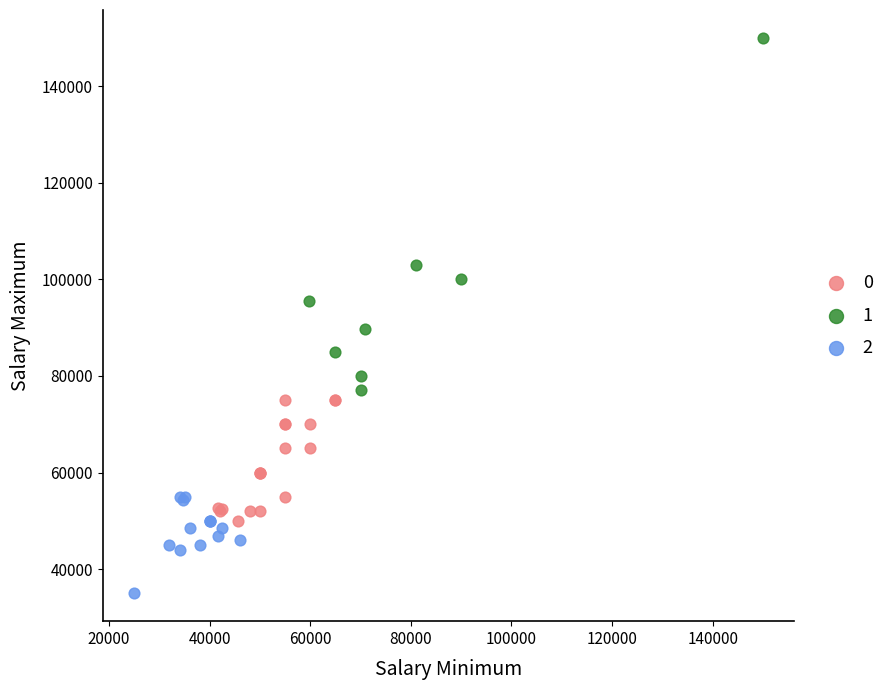

What are all the series names shown in the legend?

0, 1, 2